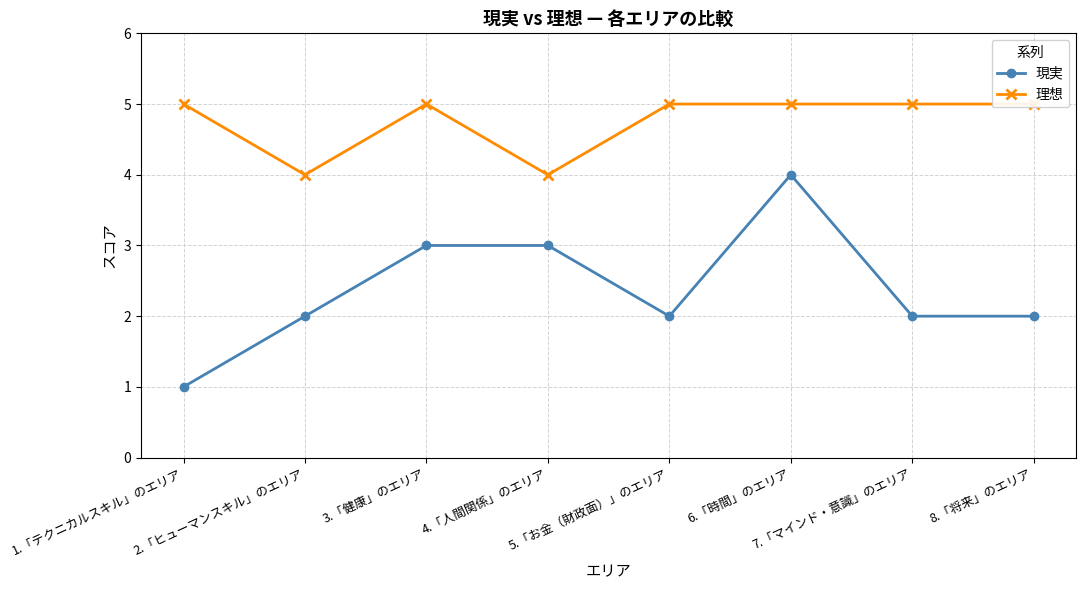

Which category has the highest value across all series?

1.「テクニカルスキル」のエリア